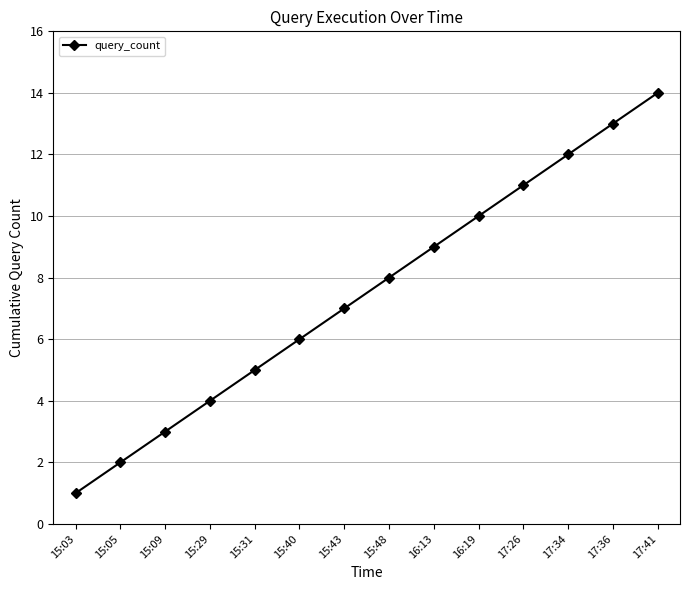

True or false: the data has more than 2 interior local peaks.

False